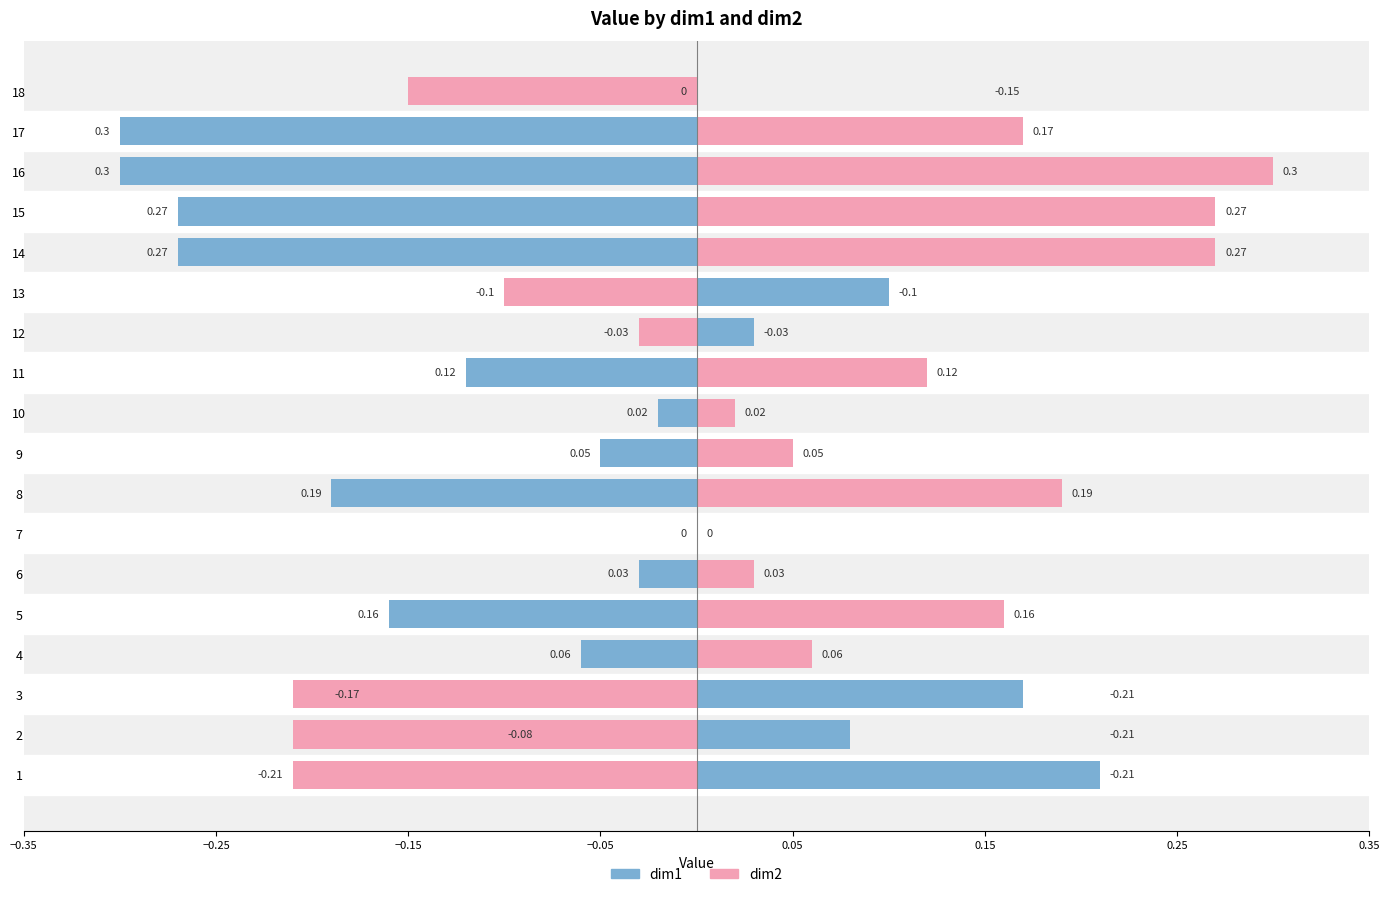

How many values in the dim1 (left) series are below 0?

11